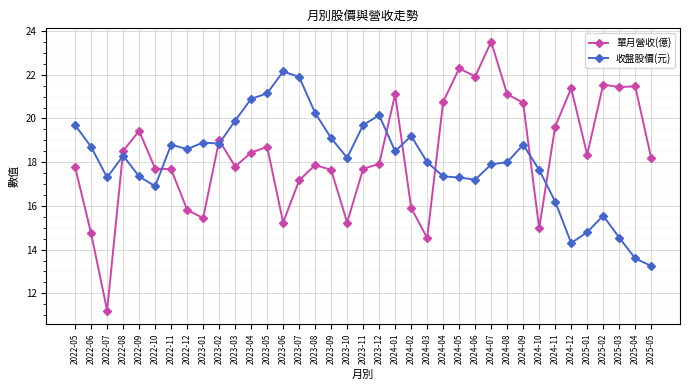

Is it true that 單月營收(億) equals 18.7 at 2023-05?

True